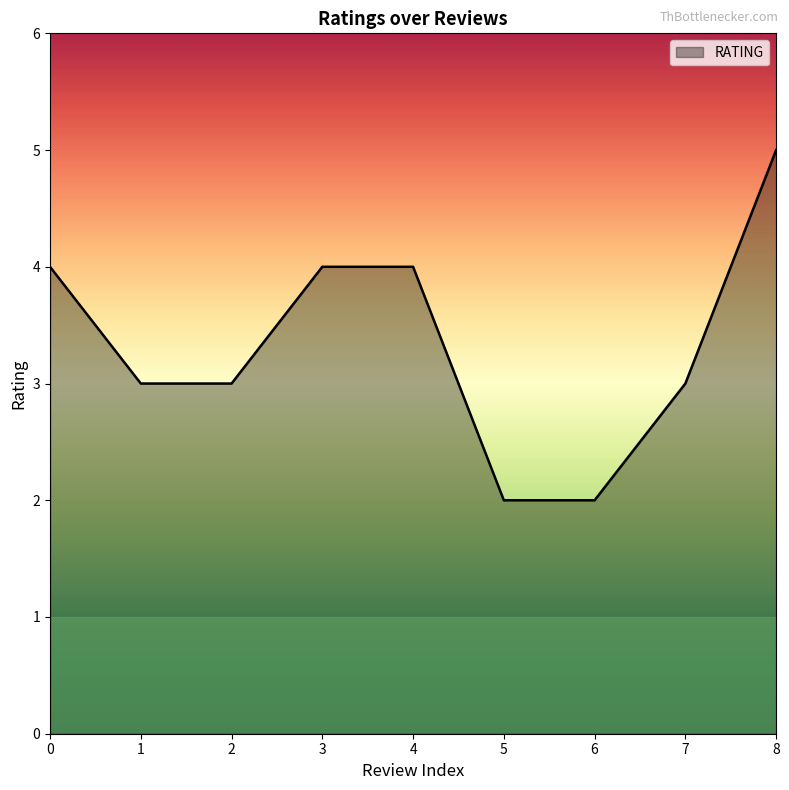

What is the ratio of the value at 5 to the value at 8?

0.4